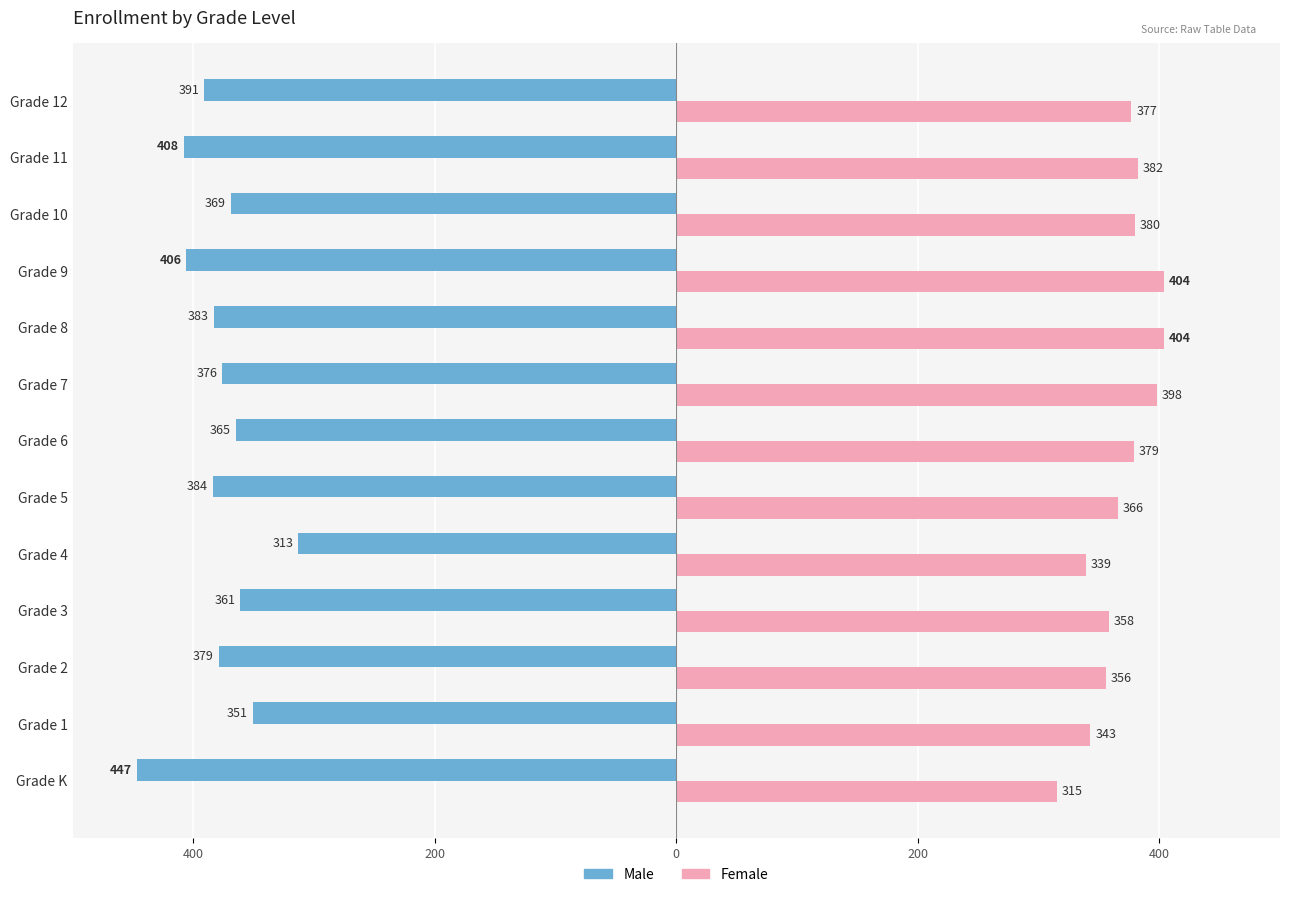

What are all the series names shown in the legend?

Male, Female